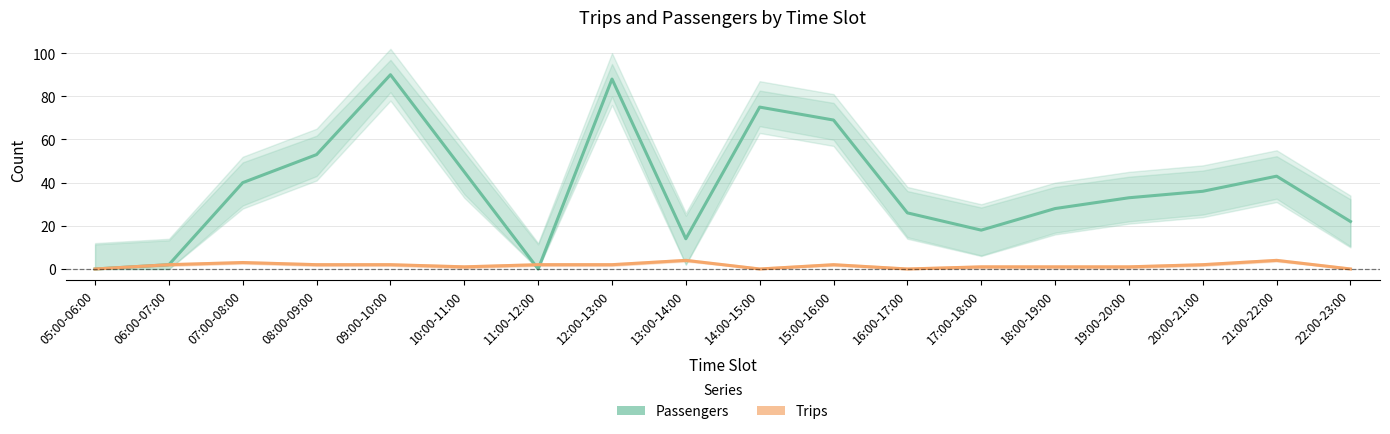

Between 05:00-06:00 and 12:00-13:00, which is larger?

12:00-13:00